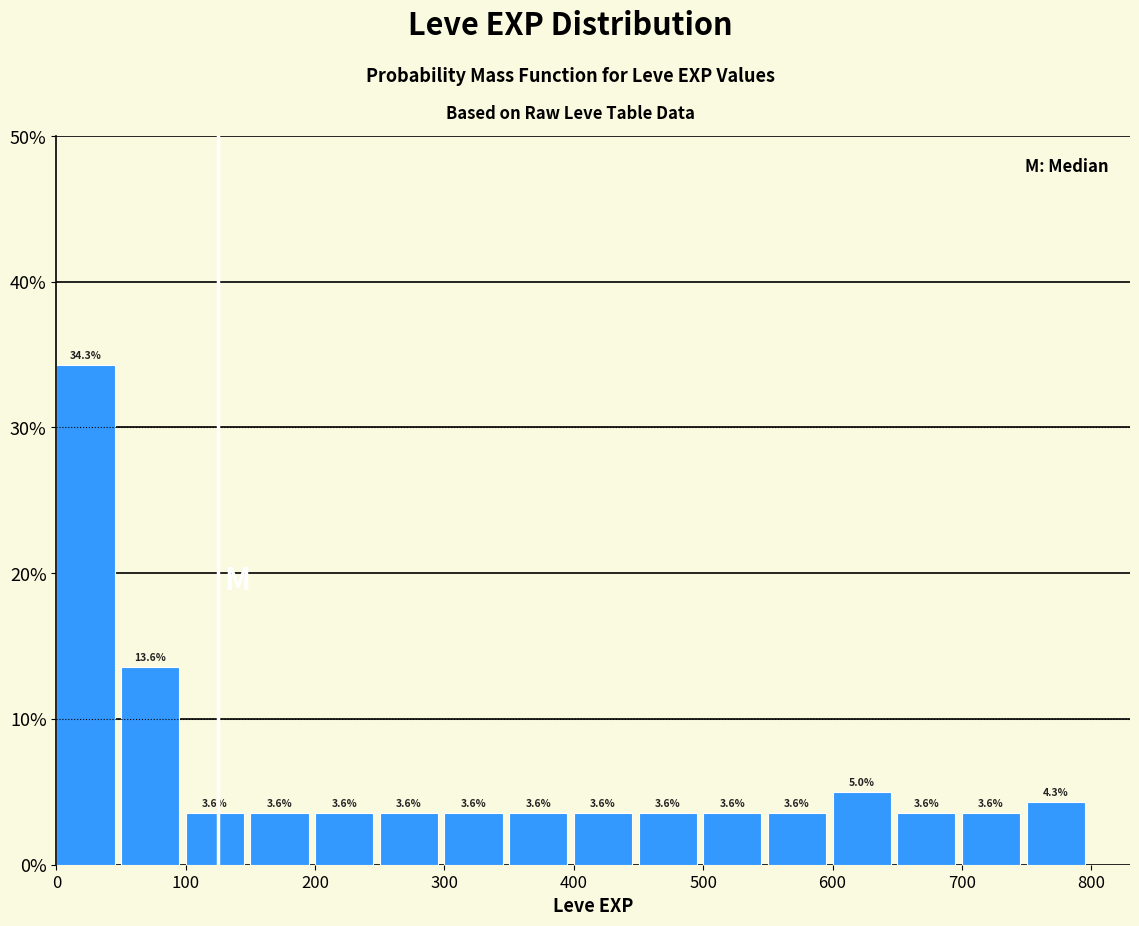

Which range on the x-axis has the tallest bar?

0 to 50